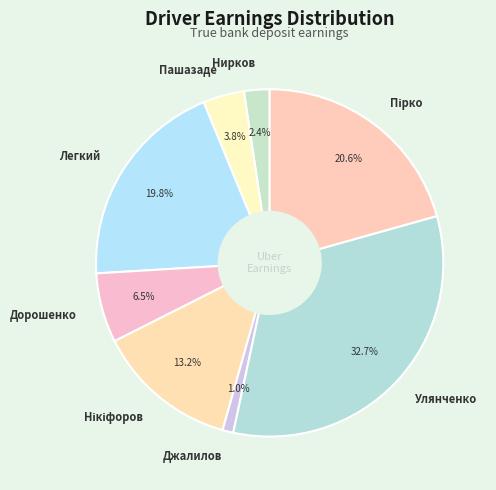

Is Джалилов the majority of the pie?

No